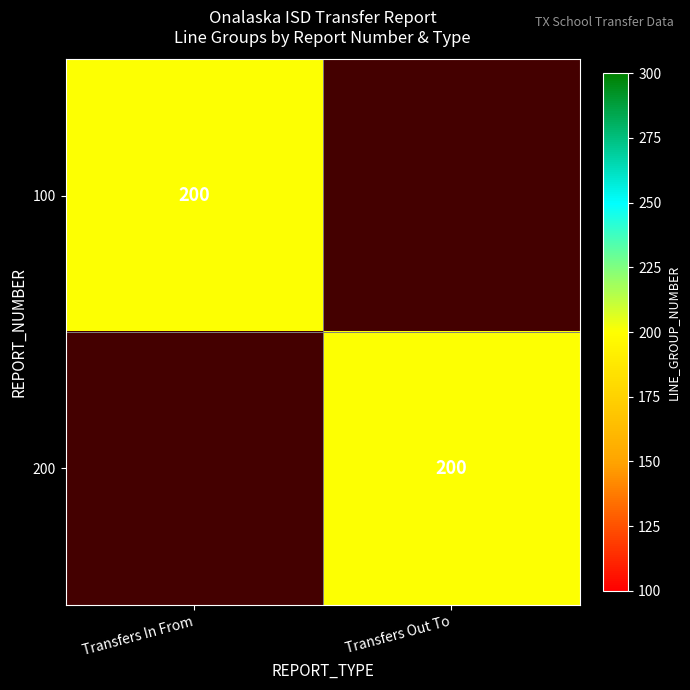

How many distinct data groups are displayed?

2